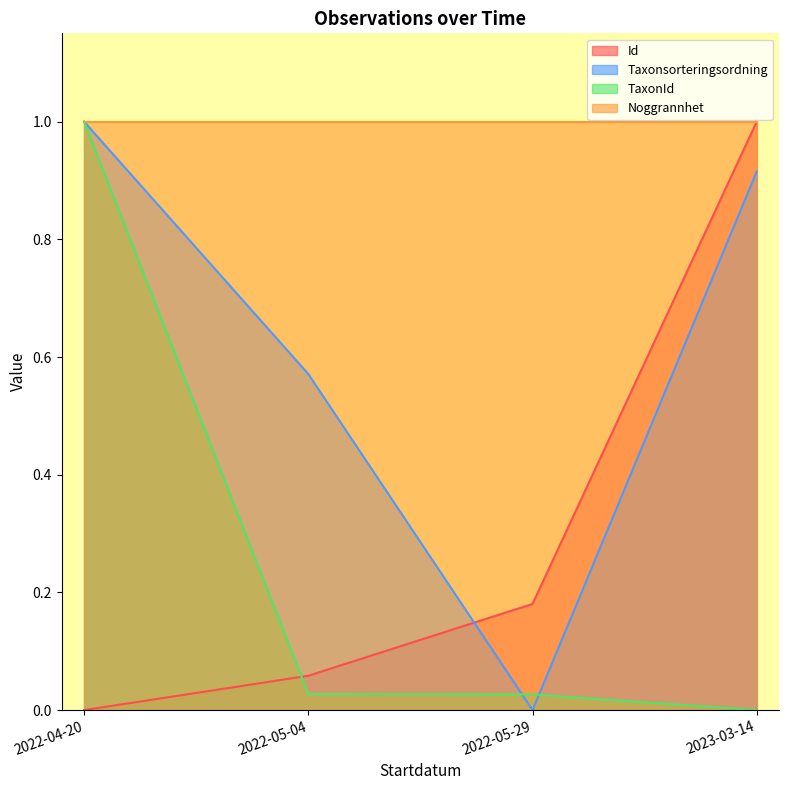

What is the sum of all Id values?

1.2